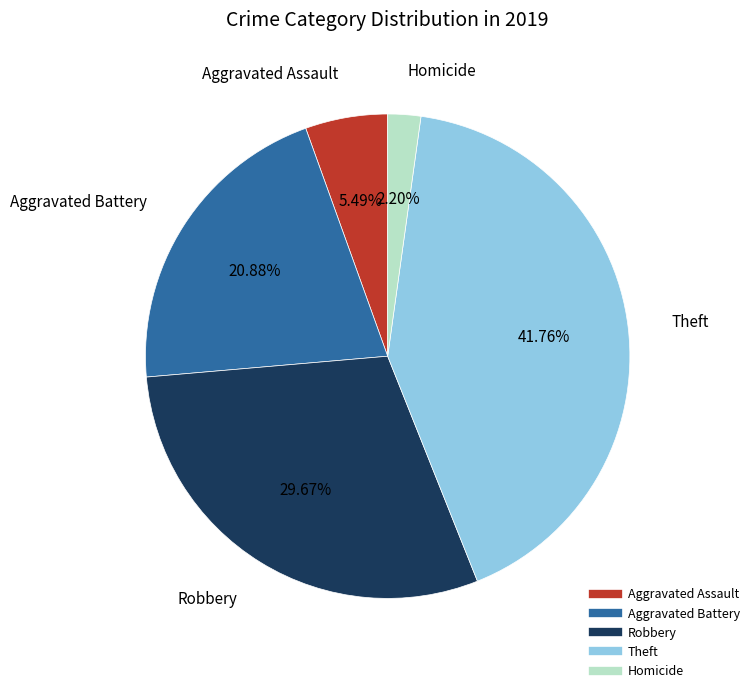

Does Theft account for over 50% of the chart?

No